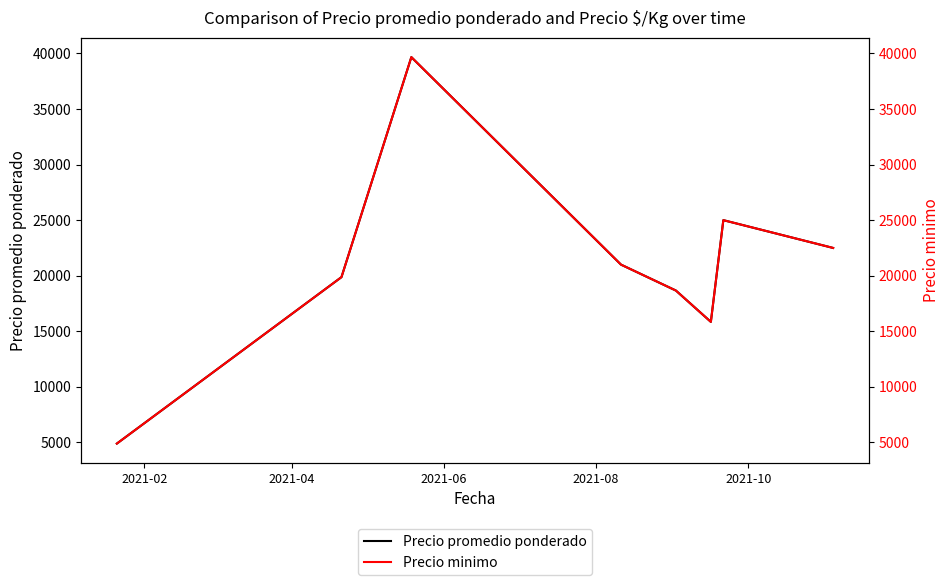

What is the lowest value of the Precio promedio ponderado series?

4900.0